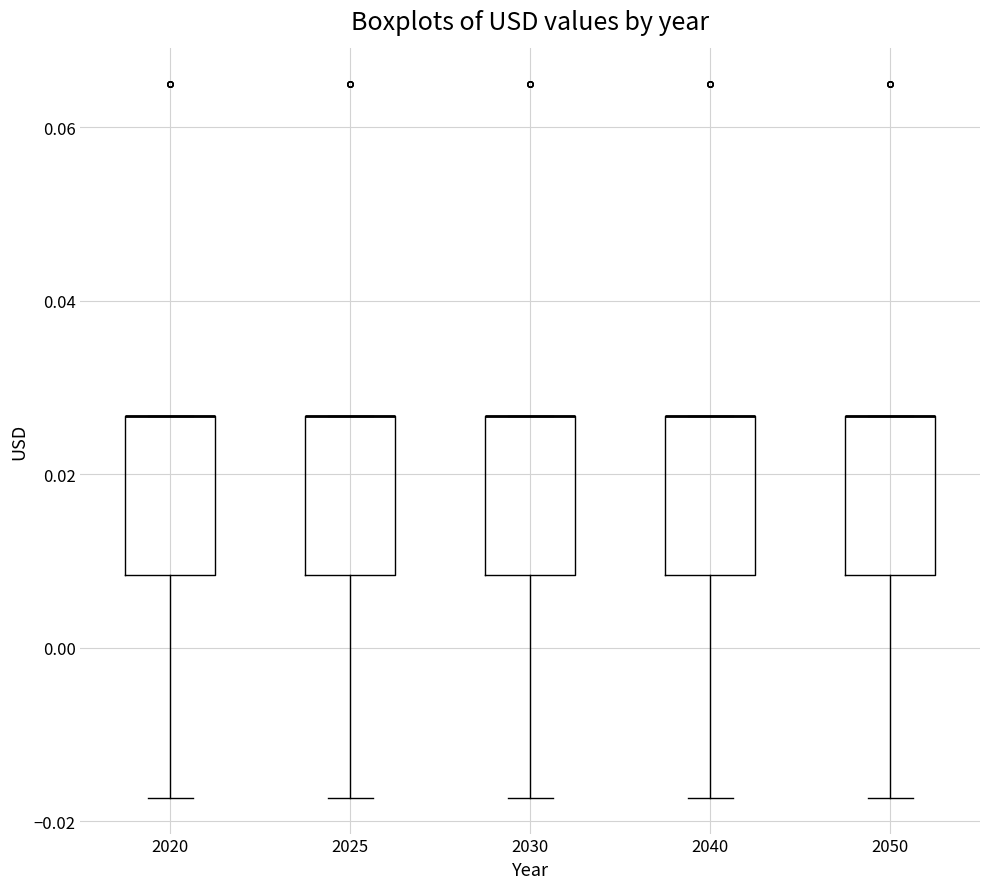

Where is the lower edge of the box at x = 2020 on the y-axis? The values are not printed on the chart, so give them approximately, as read against the axis.

0.008